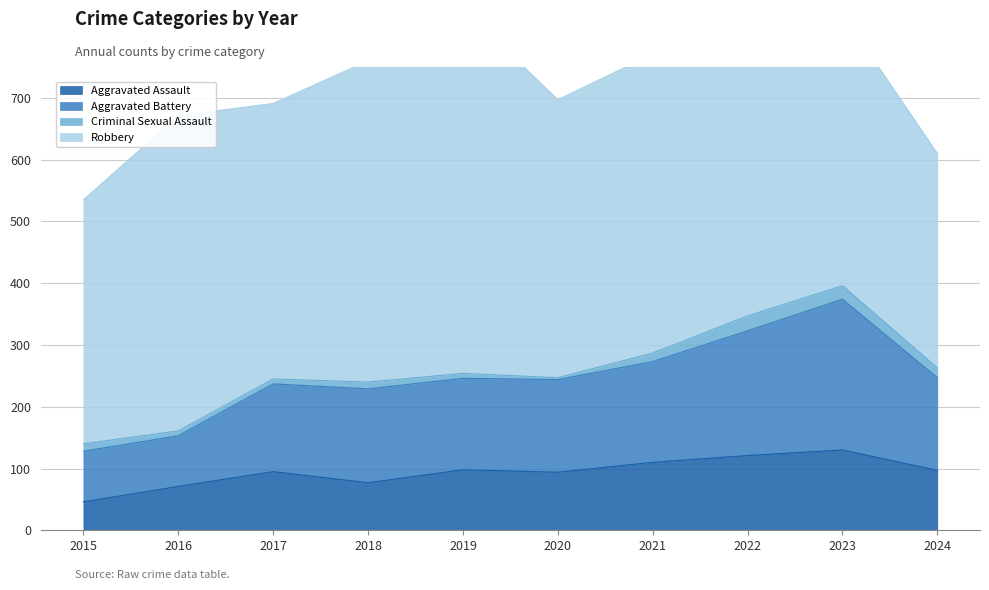

The value of Aggravated Assault at 2024 is 97. True or false?

True